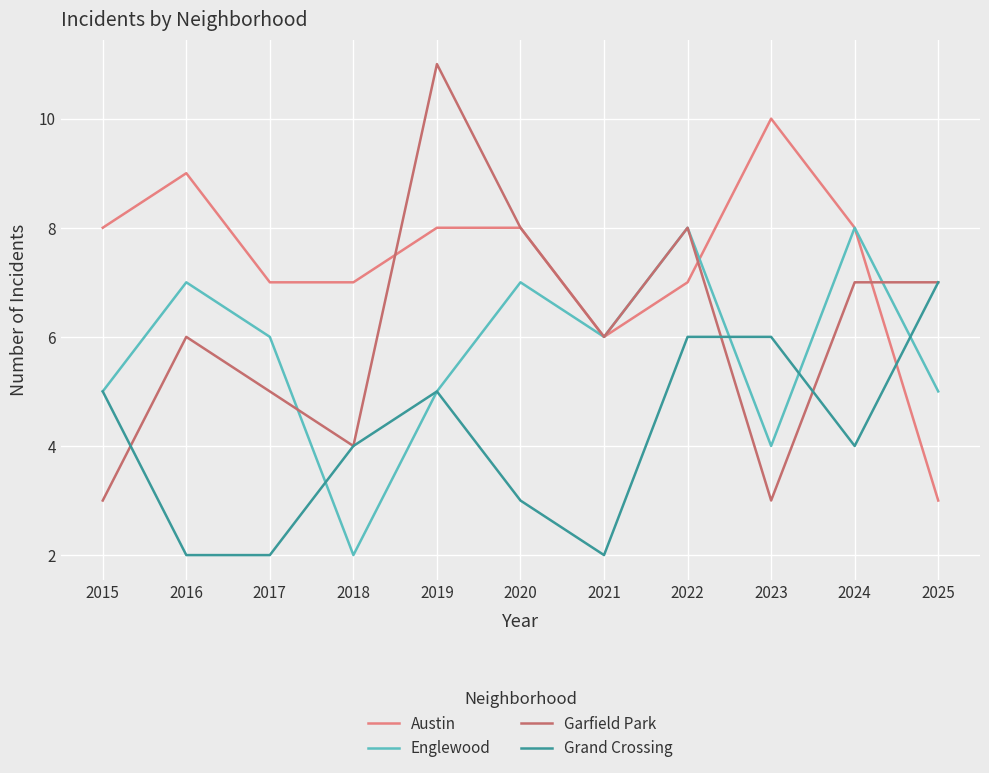

What is the spread (max minus min) of values at 2017?

5